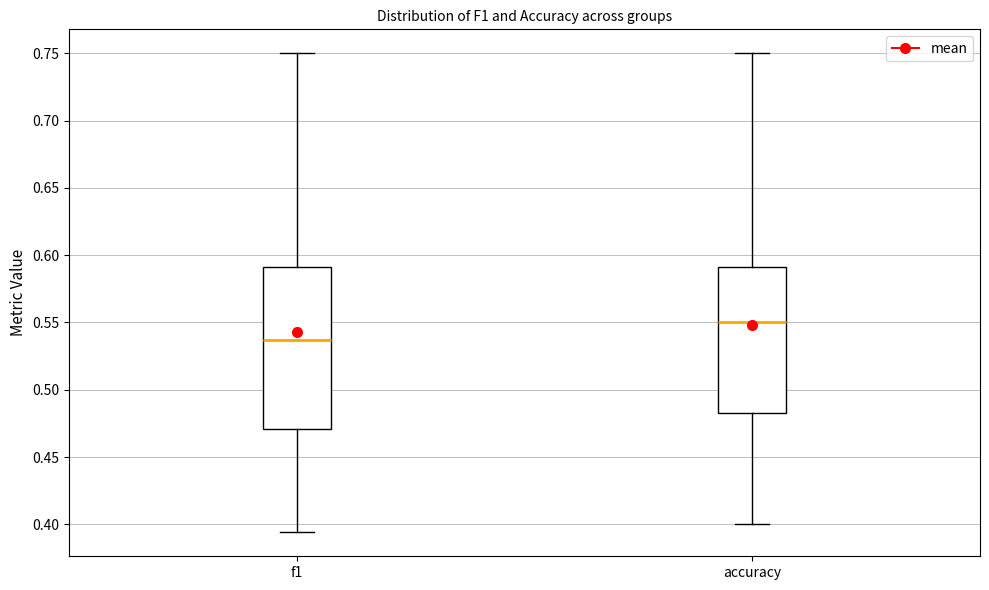

Reading left to right, read every box against the y-axis: the position of its median line, the range the box covers, and the ends of its whiskers. The values are not printed on the chart, so give them approximately, as read against the axis.

f1: median 0.535, box 0.470 to 0.590, whiskers 0.395 to 0.750
accuracy: median 0.550, box 0.485 to 0.590, whiskers 0.400 to 0.750